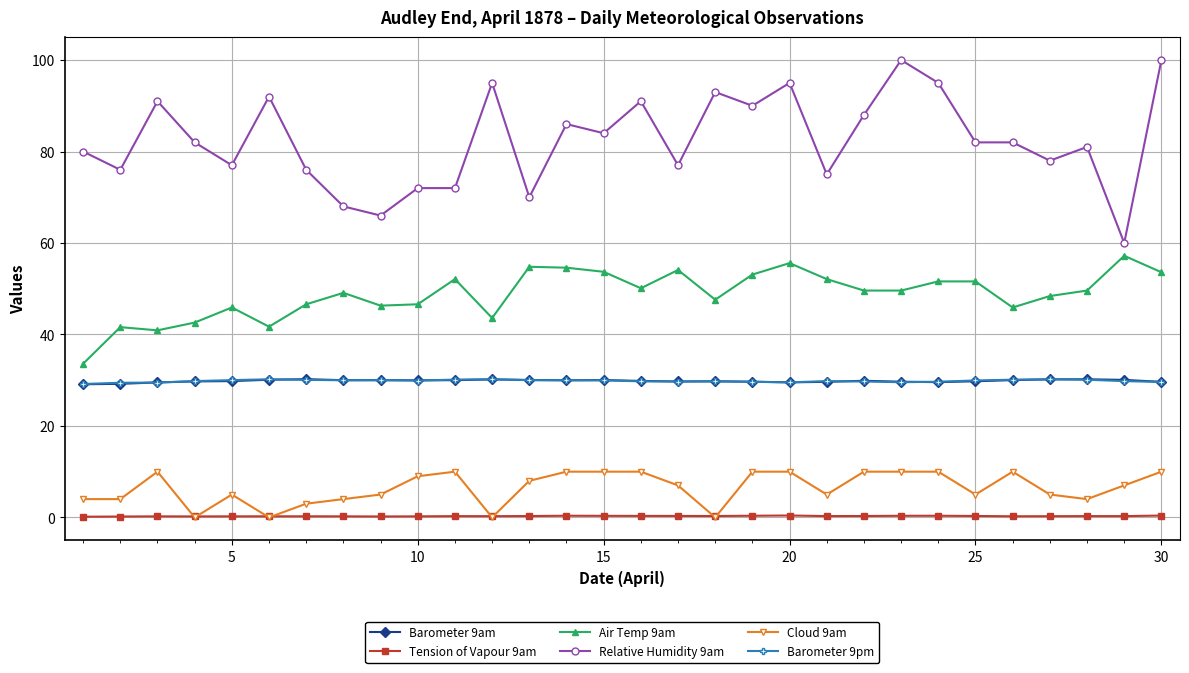

True or false: Tension of Vapour 9am and Barometer 9pm intersect in this chart.

False